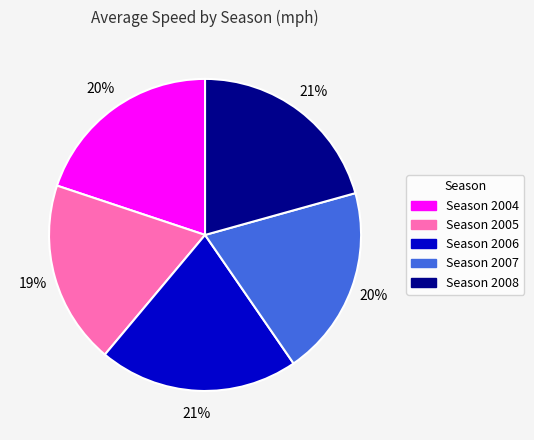

Which has a higher value, Season 2008 or Season 2004?

Season 2008